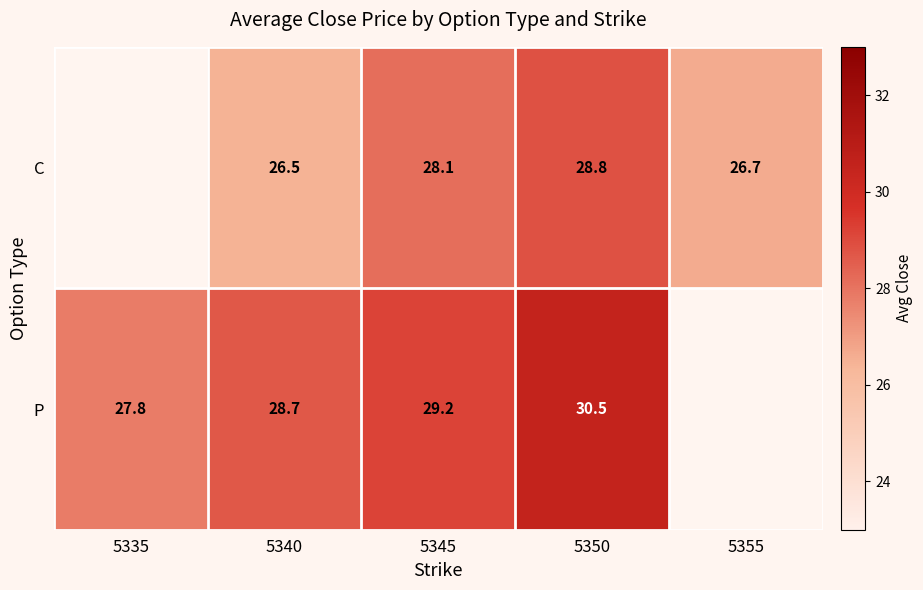

Between 5335 and 5340, which series saw the biggest shift?

P